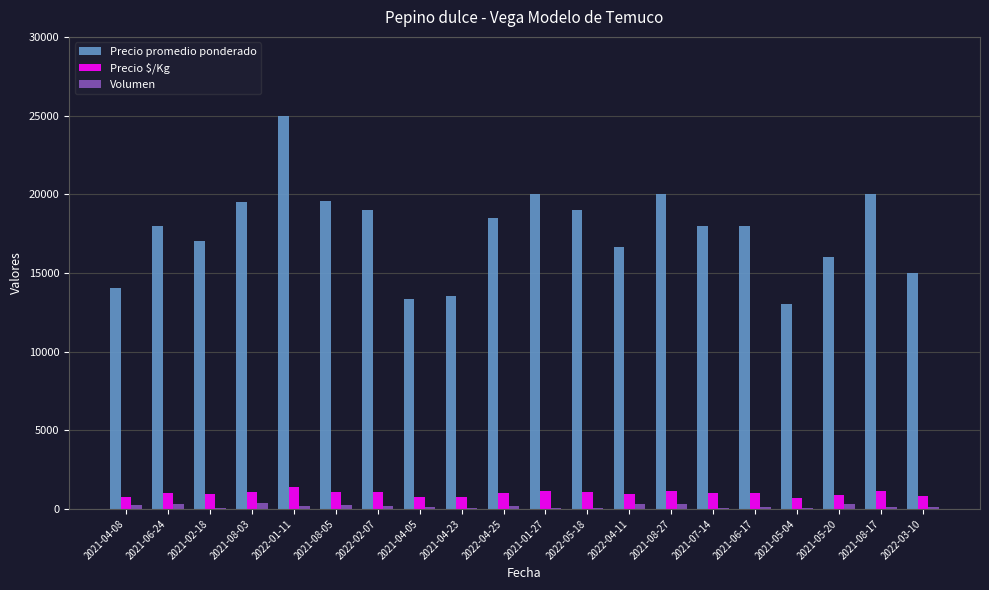

The value of Precio $/Kg at 2021-06-24 is 1000. True or false?

True